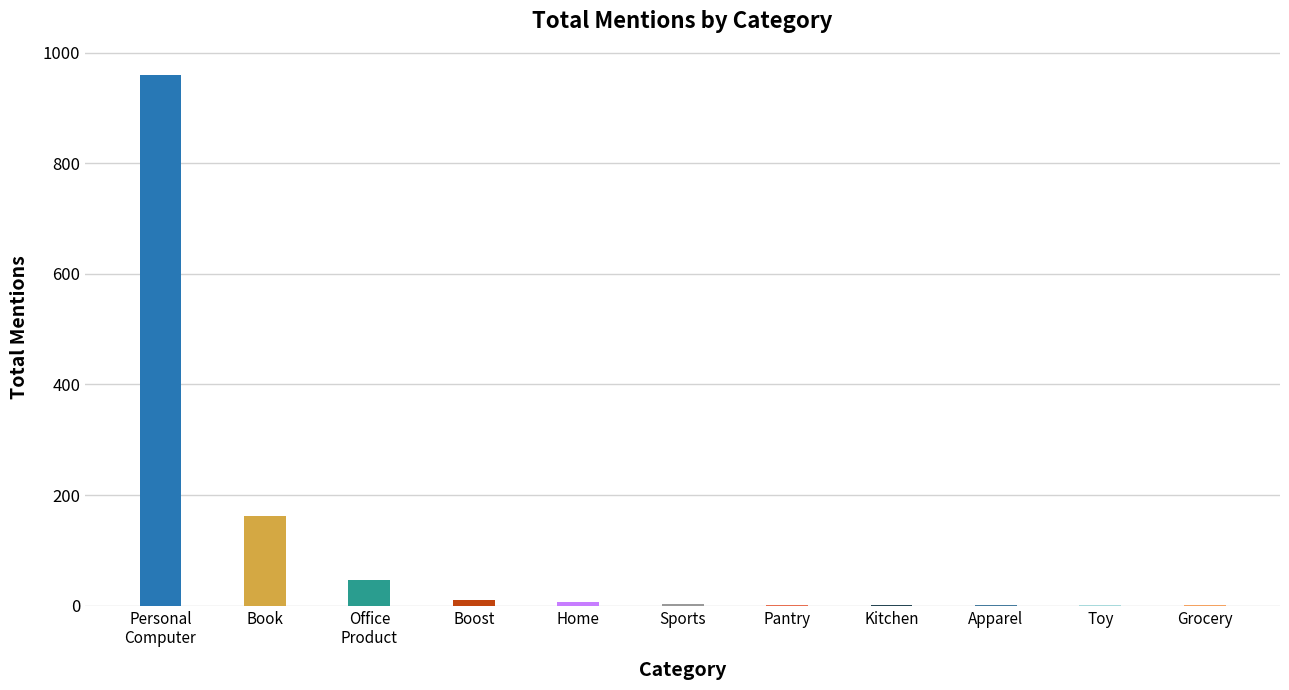

What is the greatest value displayed?

959